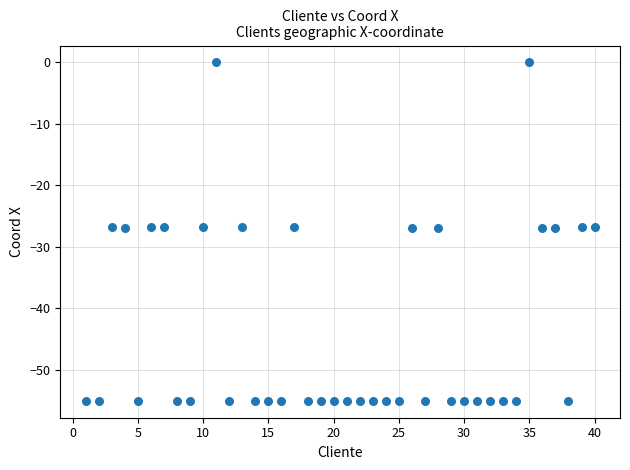

What is the range of Y values (max minus min)?

55.0